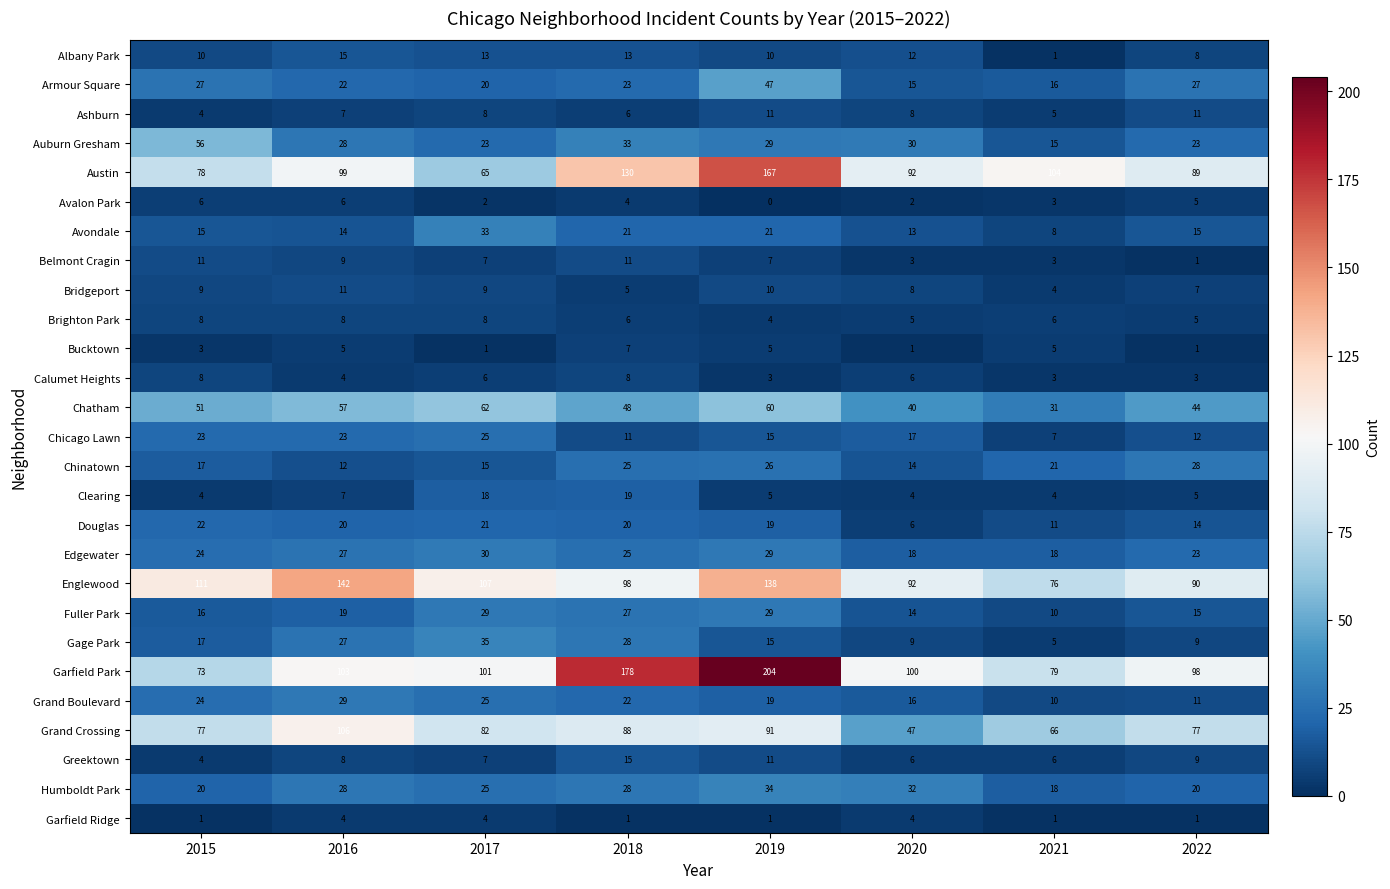

At which category is the sum across all series the highest?

2019